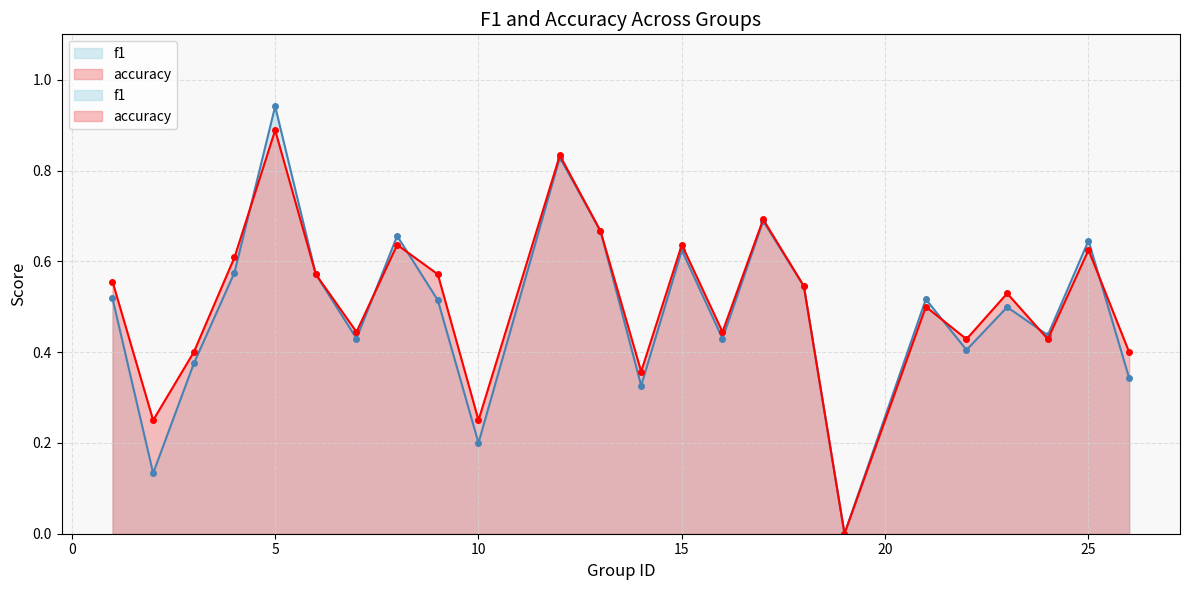

How many times do f1 and accuracy cross each other?

6